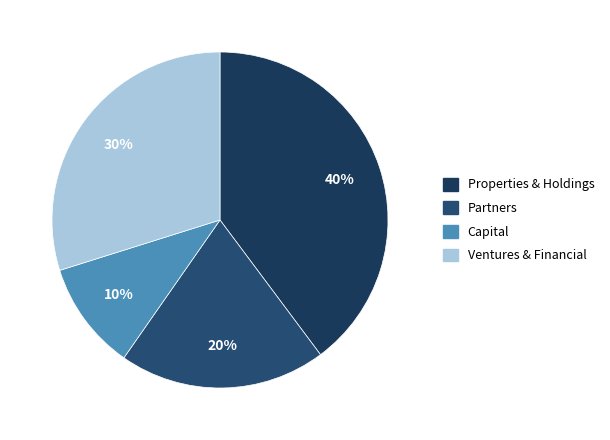

Does any single category account for the majority?

No